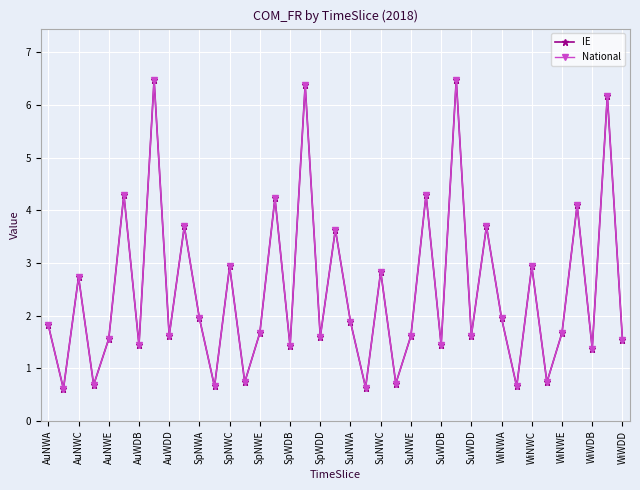

Does the chart have visible grid lines?

Yes